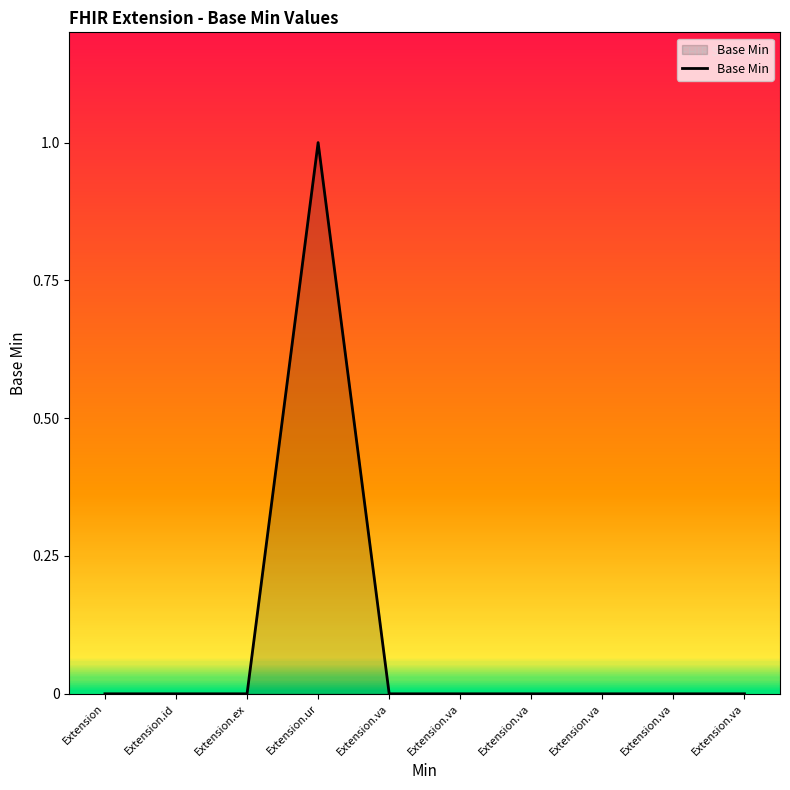

Is it true that the value at Extension.va is 0?

True